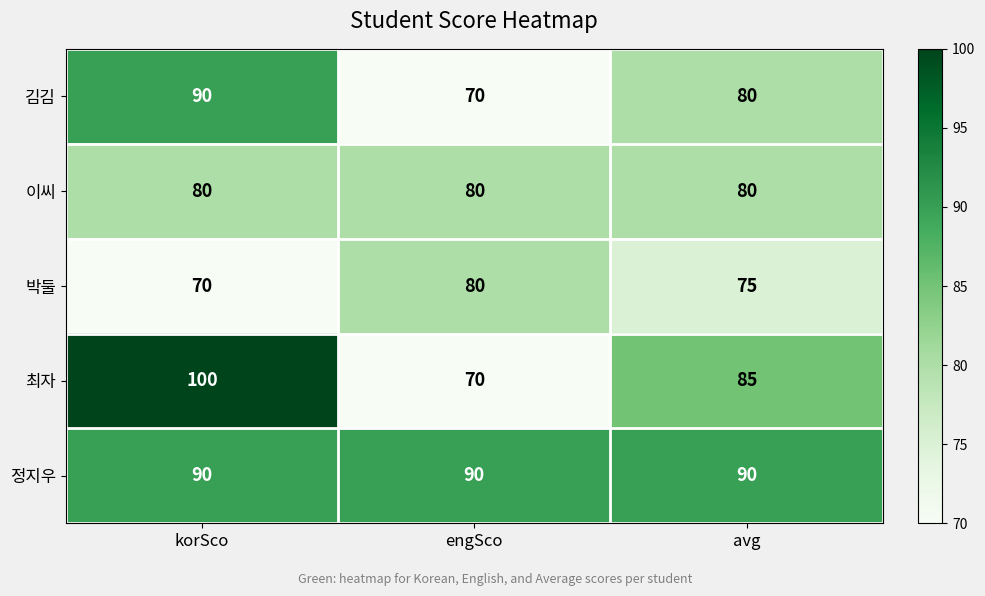

Read the 이씨 value at korSco.

80